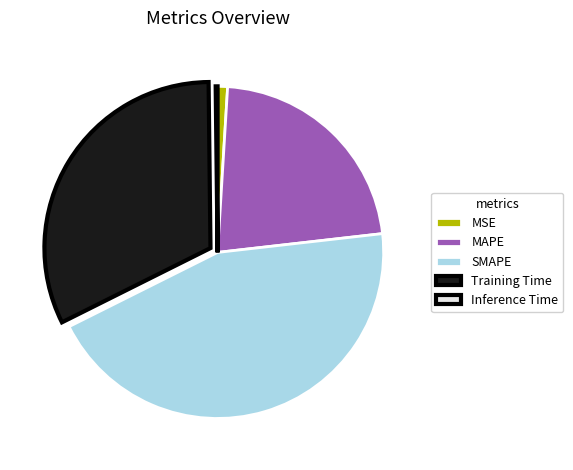

Combined, do Training Time and MAPE account for over 50%?

Yes